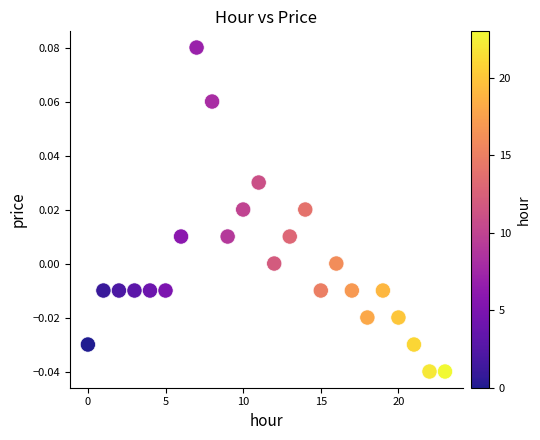

How many points are shown in the scatter plot?

24